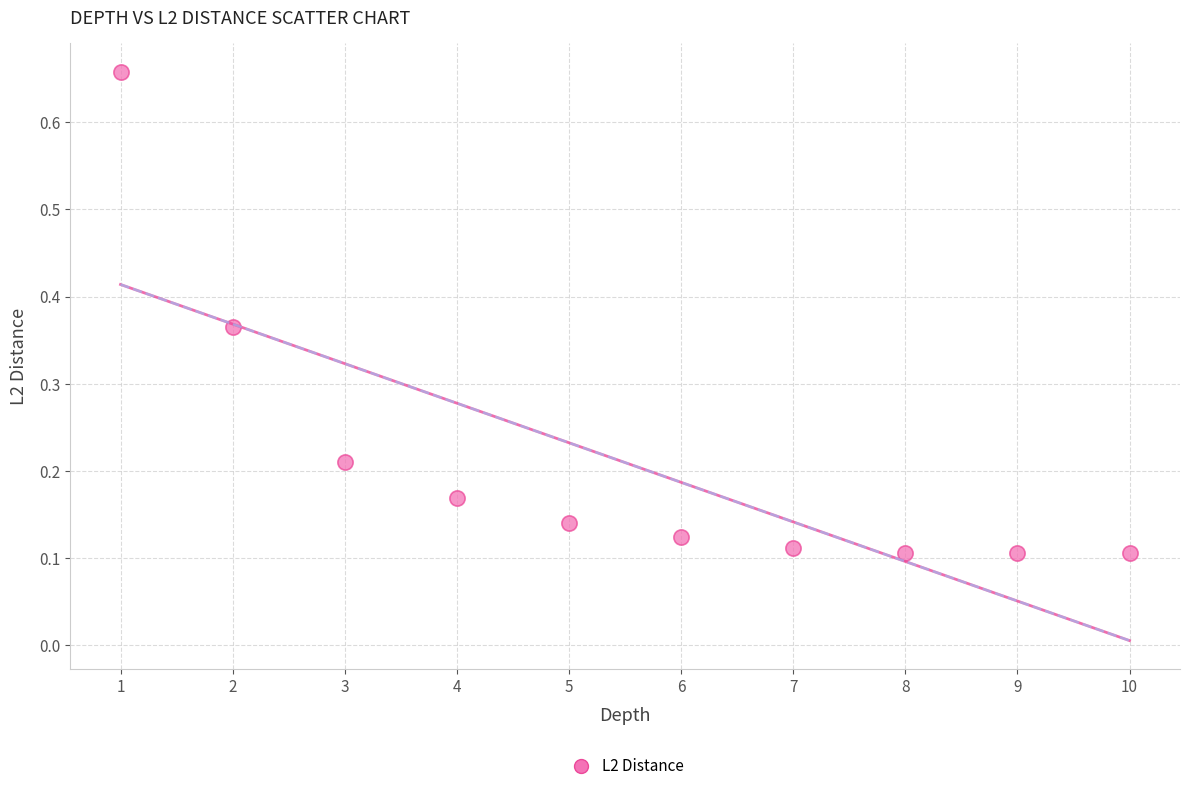

What is the average X value?

5.5